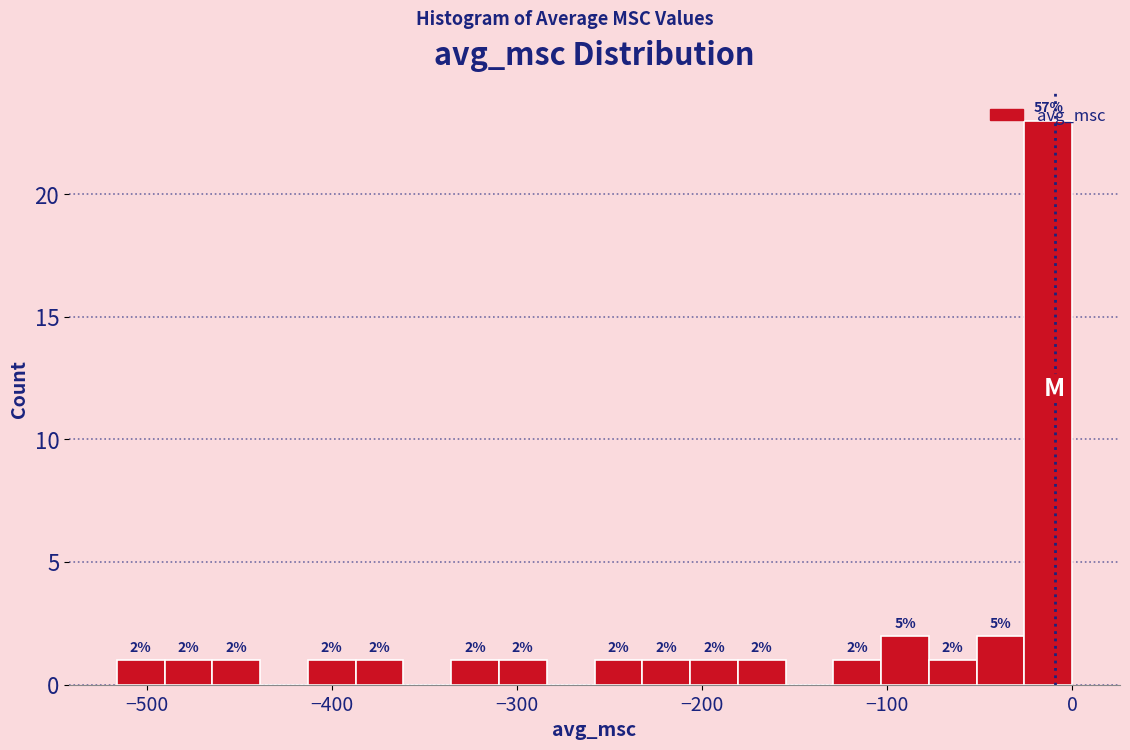

Read against the x-axis, roughly where is the centre of the tallest bar?

-10